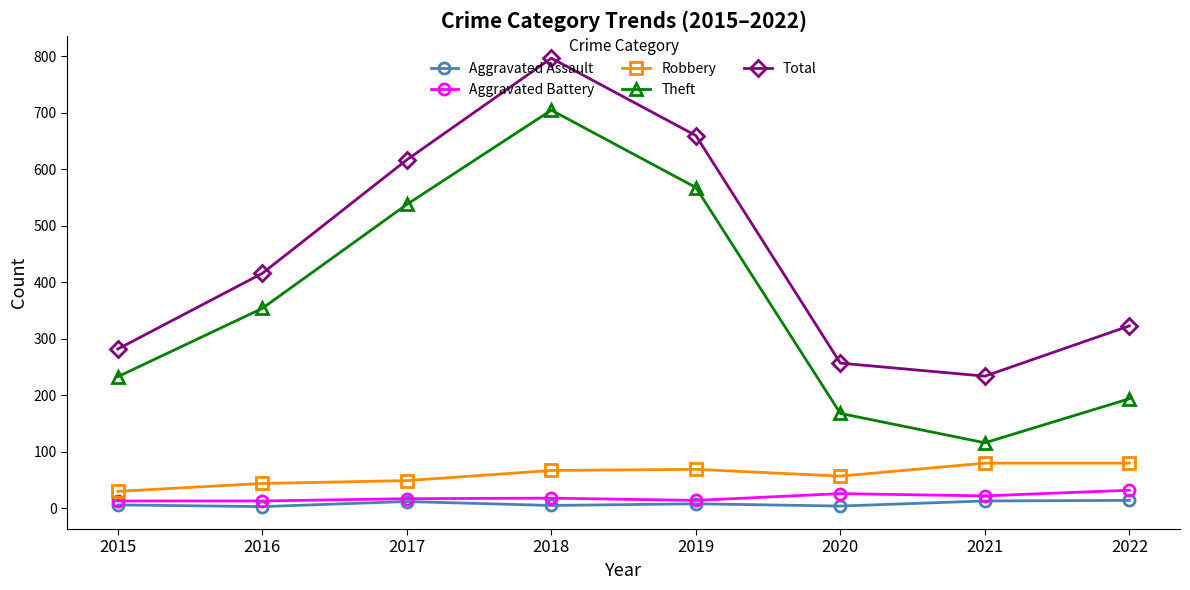

What are all the series names shown in the legend?

Aggravated Assault, Aggravated Battery, Robbery, Theft, Total